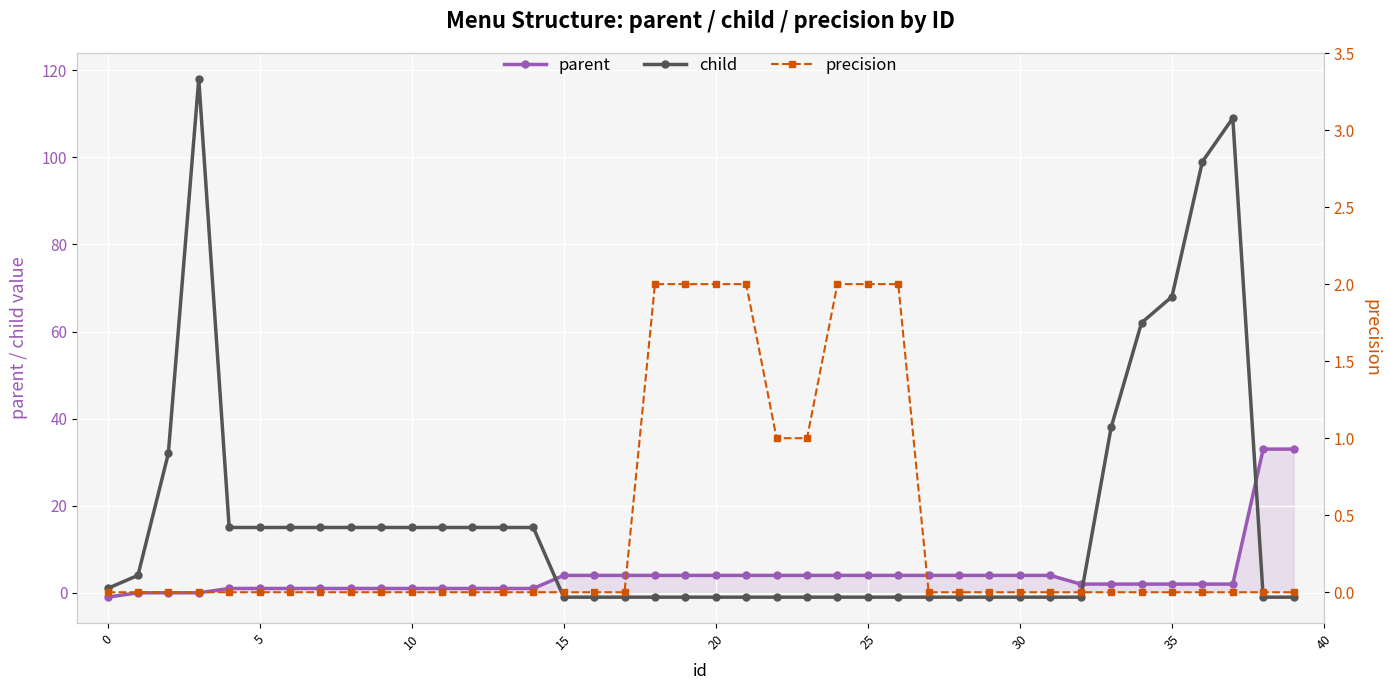

Is the value of precision at 25 greater than the value of parent at 24?

No